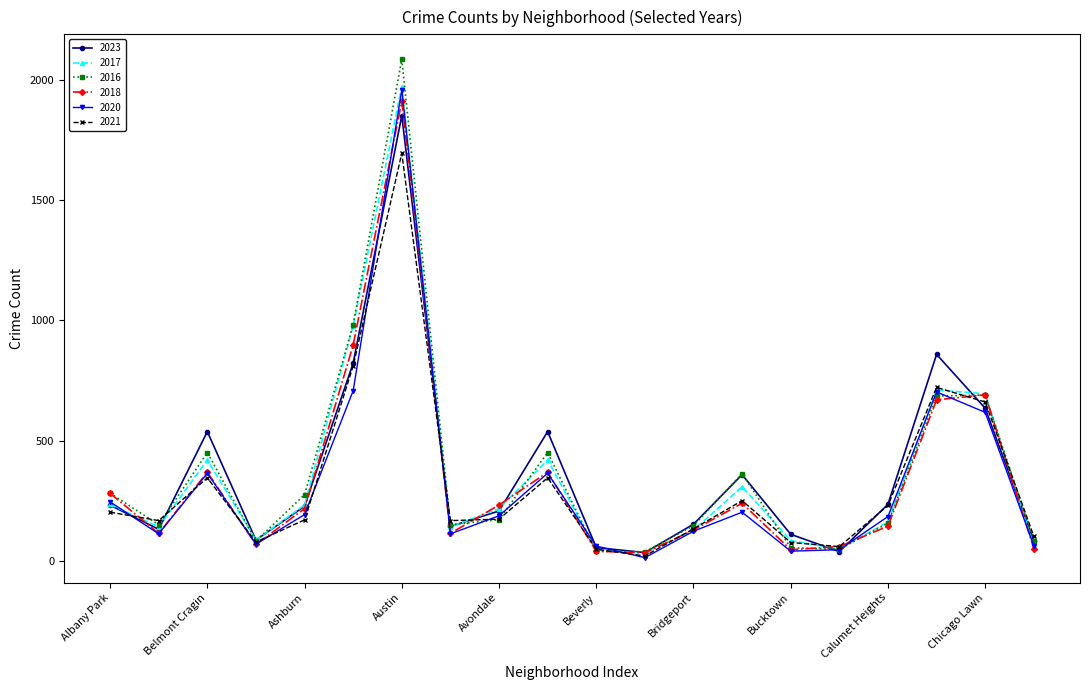

Does the chart have visible grid lines?

No